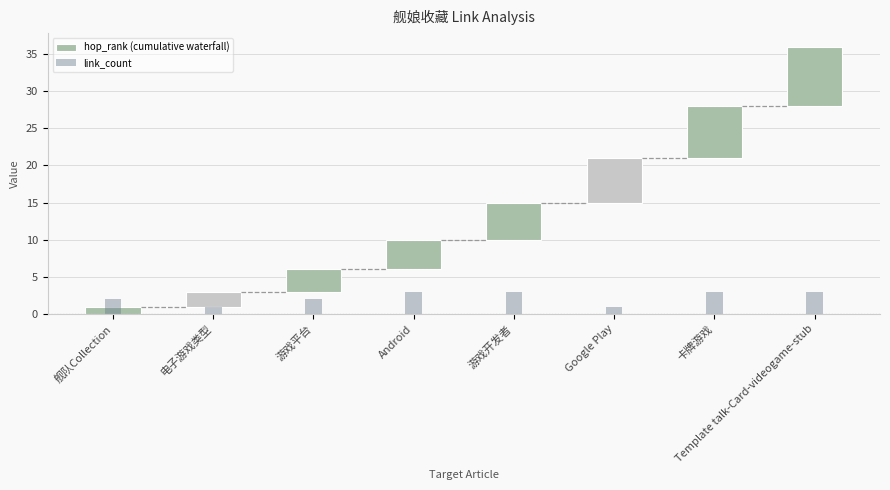

Is it true that hop_rank (cumulative waterfall) equals 11 at 卡牌游戏?

False